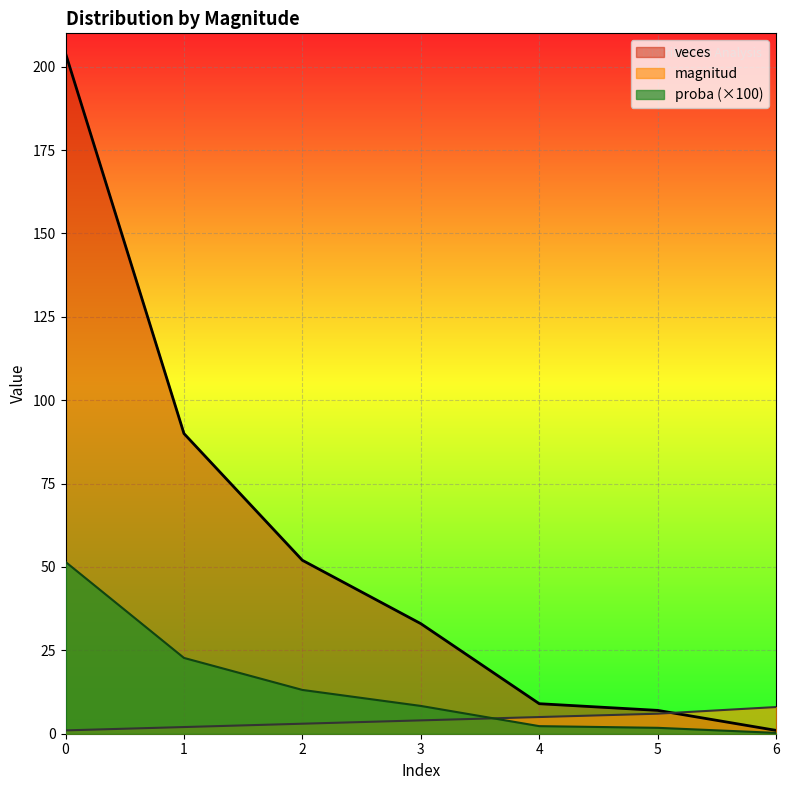

Count the number of data series in this chart.

3